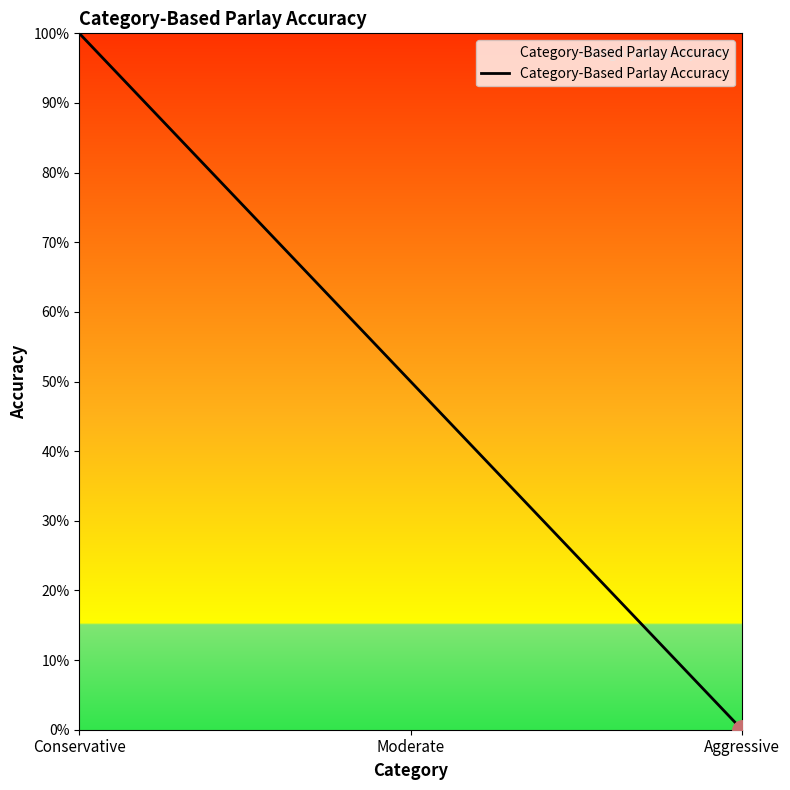

What is the difference between the second highest and minimum values?

0.5